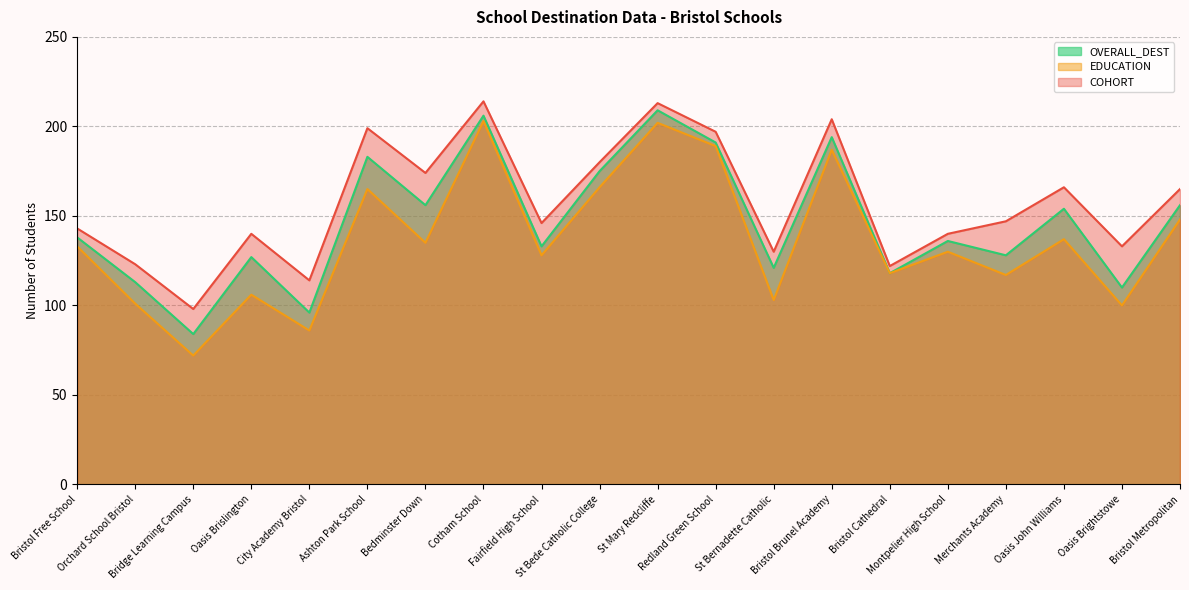

Between St Mary Redcliffe and Bristol Brunel Academy, which series saw the biggest shift?

EDUCATION